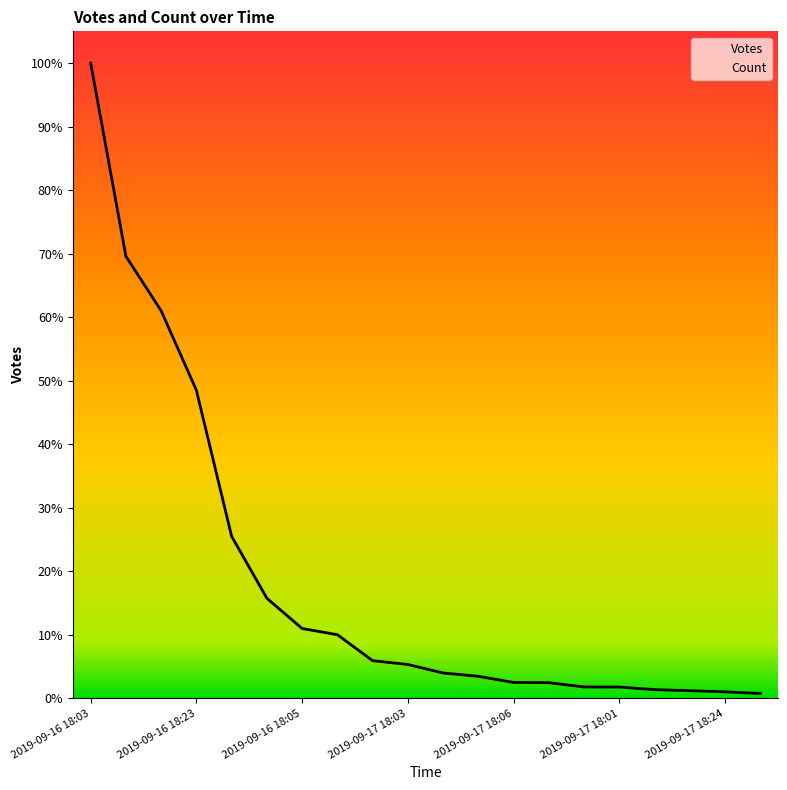

How many interior local peaks does the Count series have?

1